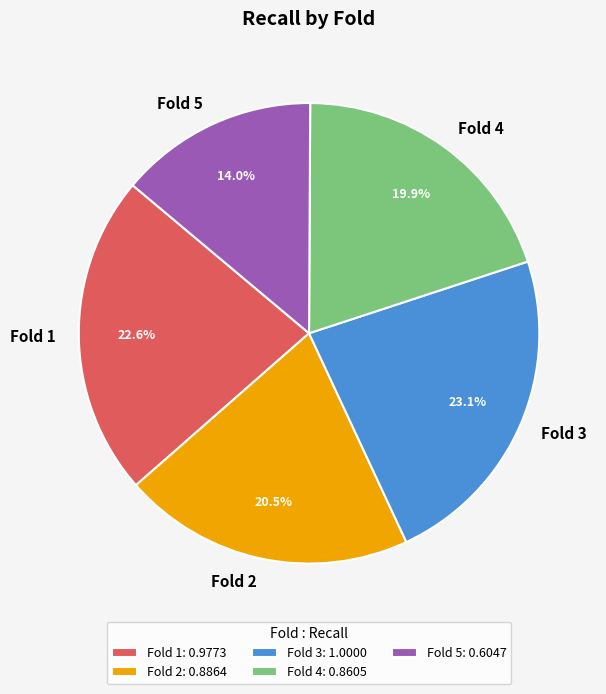

Does Fold 4 account for over 50% of the chart?

No